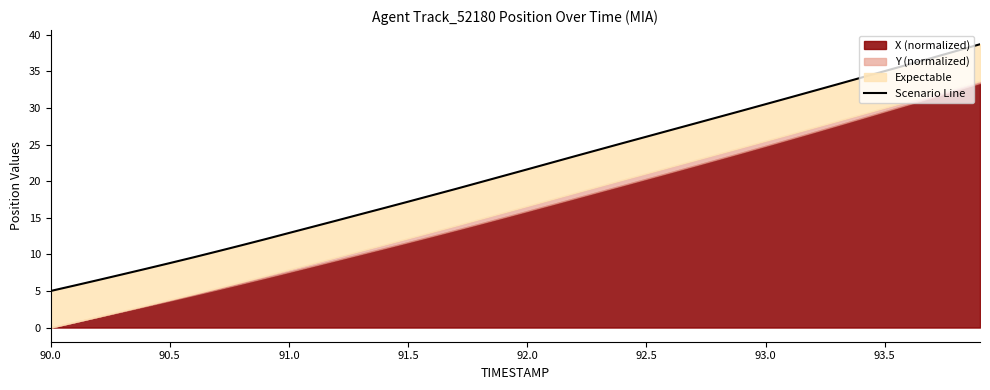

Is it true that the value at 90.0 is 2.8?

False